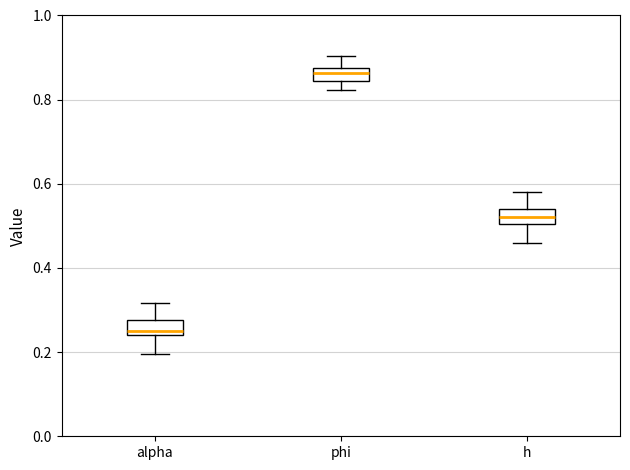

Reading left to right, read every box against the y-axis: the position of its median line, the range the box covers, and the ends of its whiskers. The values are not printed on the chart, so give them approximately, as read against the axis.

alpha: median 0.26, box 0.24 to 0.28, whiskers 0.20 to 0.32
phi: median 0.86, box 0.84 to 0.88, whiskers 0.82 to 0.90
h: median 0.52, box 0.50 to 0.54, whiskers 0.46 to 0.58